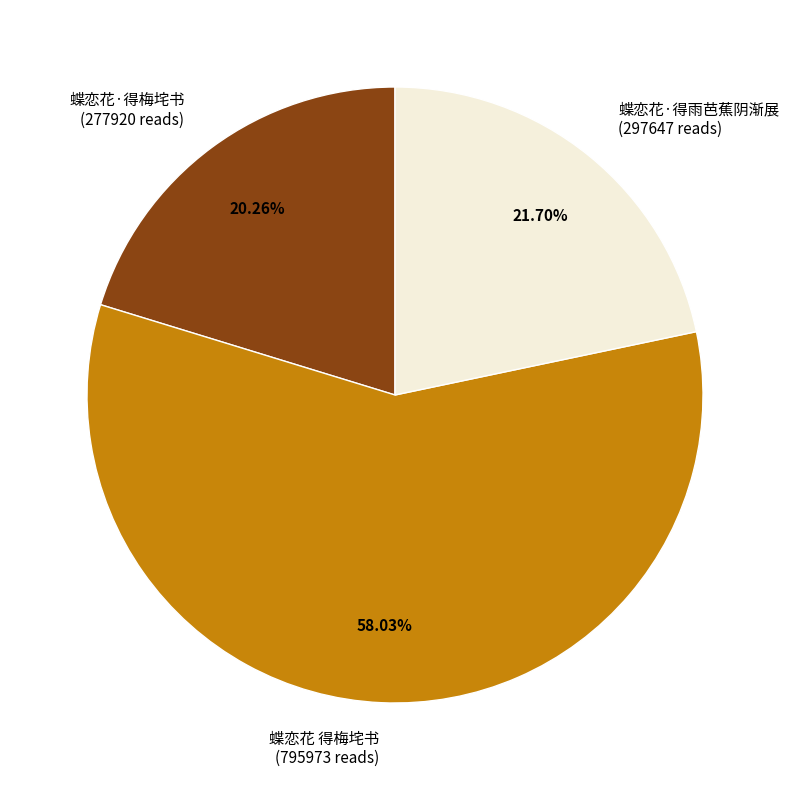

Is there any slice that represents more than half of the pie?

Yes